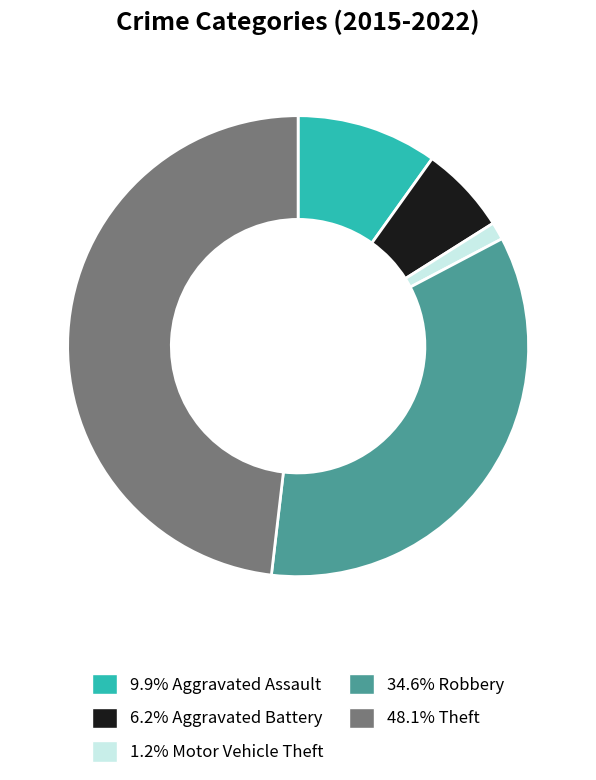

Does any single category account for the majority?

No